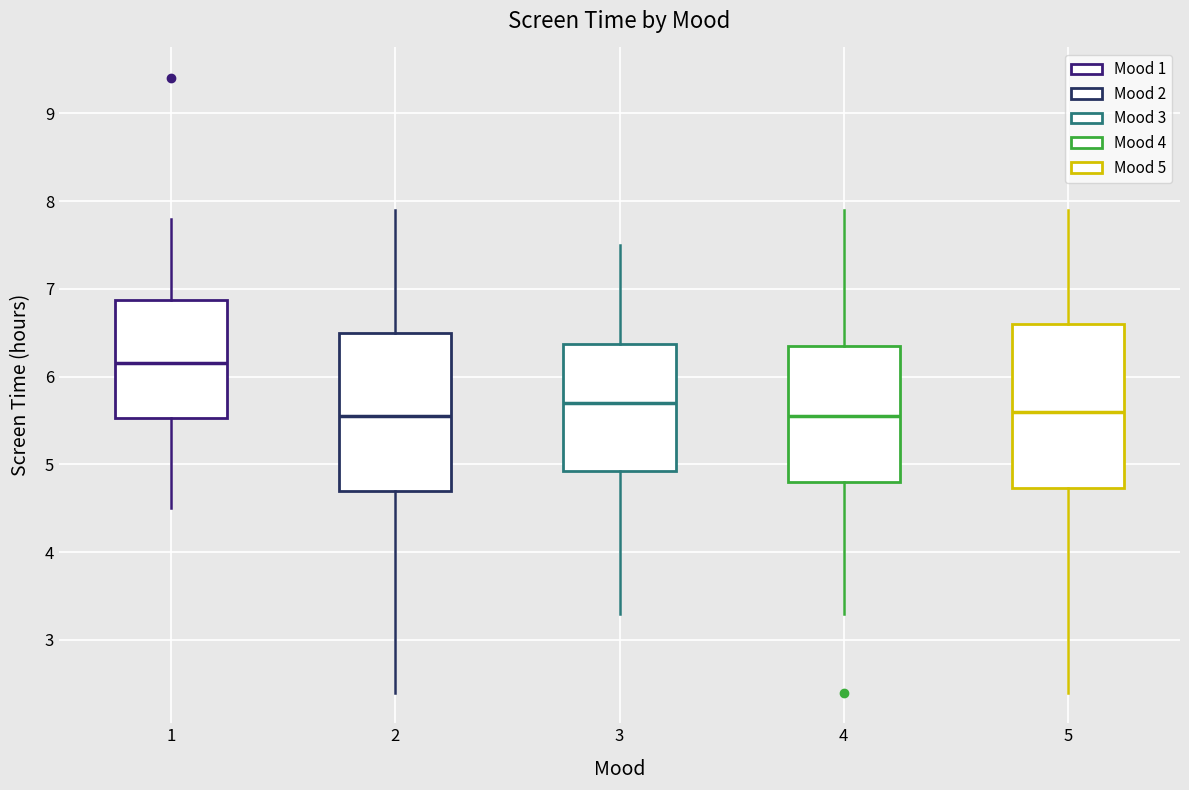

Reading left to right, transcribe this box plot: for each box, give where its median line is, the range the box spans, and where its two whiskers end, as read against the y-axis. The values are not printed on the chart, so give them approximately, as read against the axis.

1: median 6.2, box 5.5 to 6.9, whiskers 4.5 to 7.8
2: median 5.6, box 4.7 to 6.5, whiskers 2.4 to 7.9
3: median 5.7, box 4.9 to 6.4, whiskers 3.3 to 7.5
4: median 5.6, box 4.8 to 6.4, whiskers 3.3 to 7.9
5: median 5.6, box 4.7 to 6.6, whiskers 2.4 to 7.9